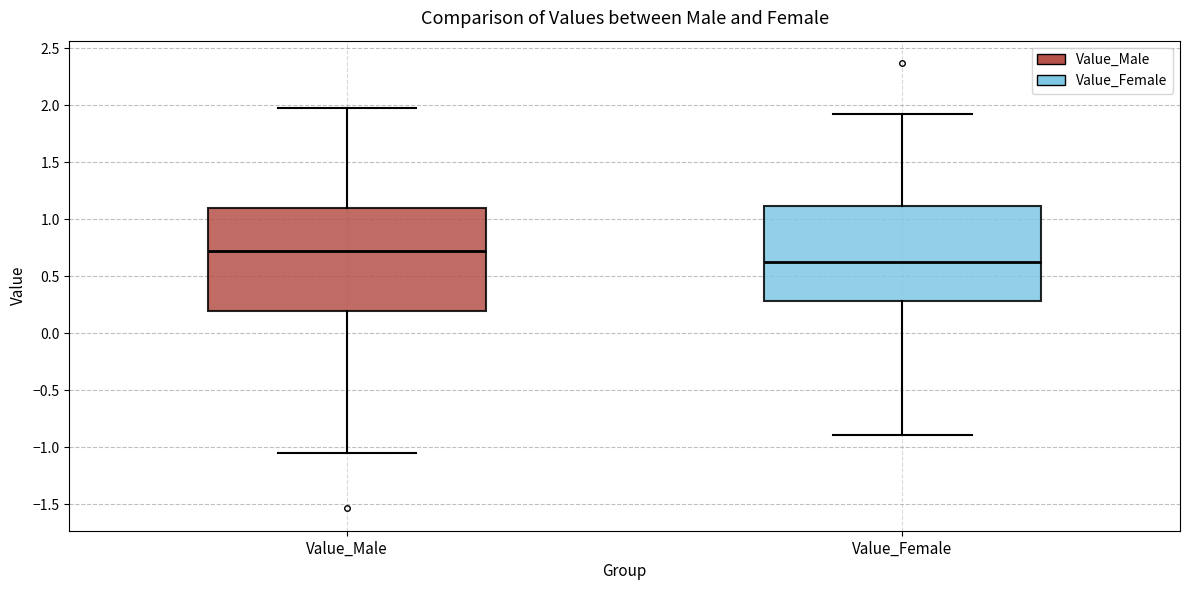

Where does the upper whisker of the box for Value_Male end on the y-axis? The values are not printed on the chart, so give them approximately, as read against the axis.

2.00